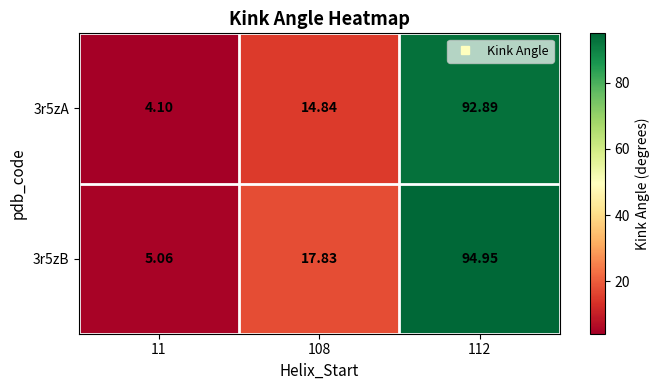

Is the value of 3r5zB at 11 greater than the value of 3r5zA at 112?

No